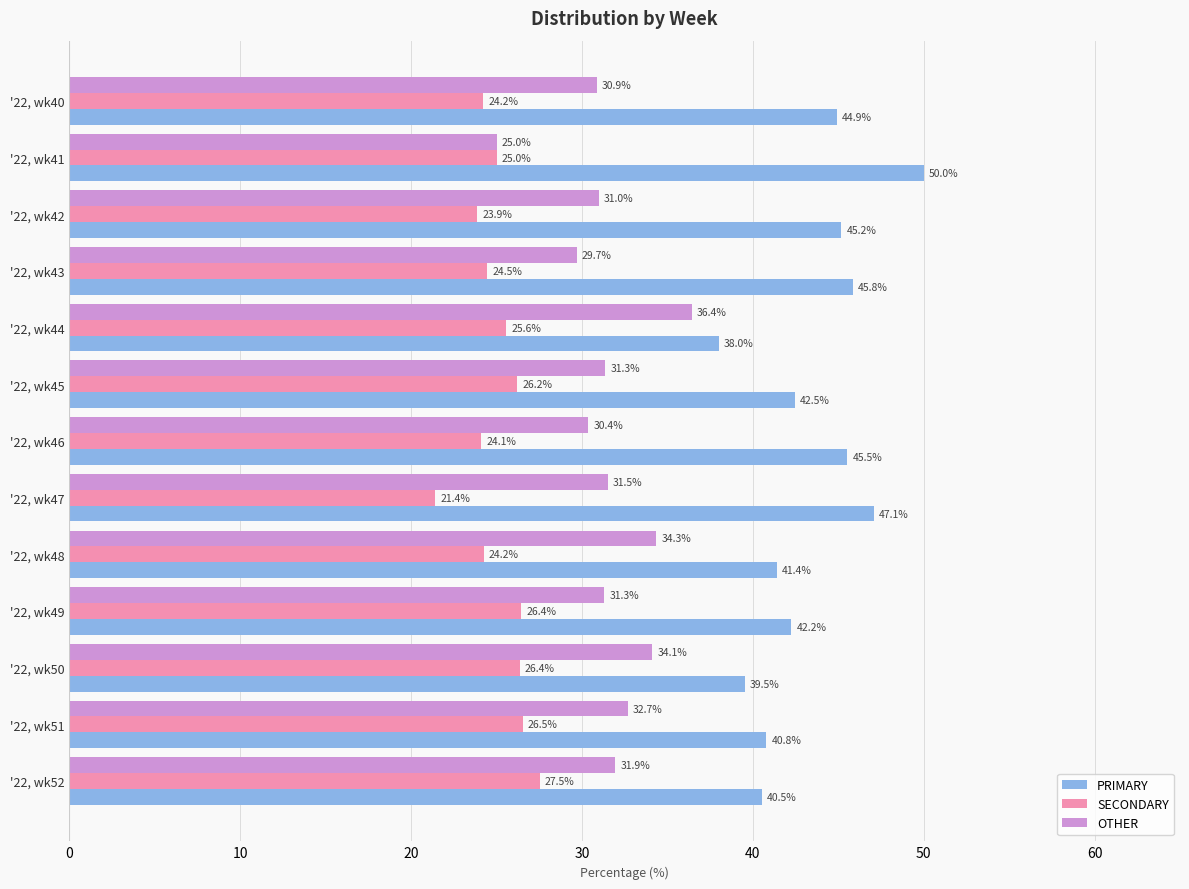

Which series has the largest range (max minus min)?

PRIMARY